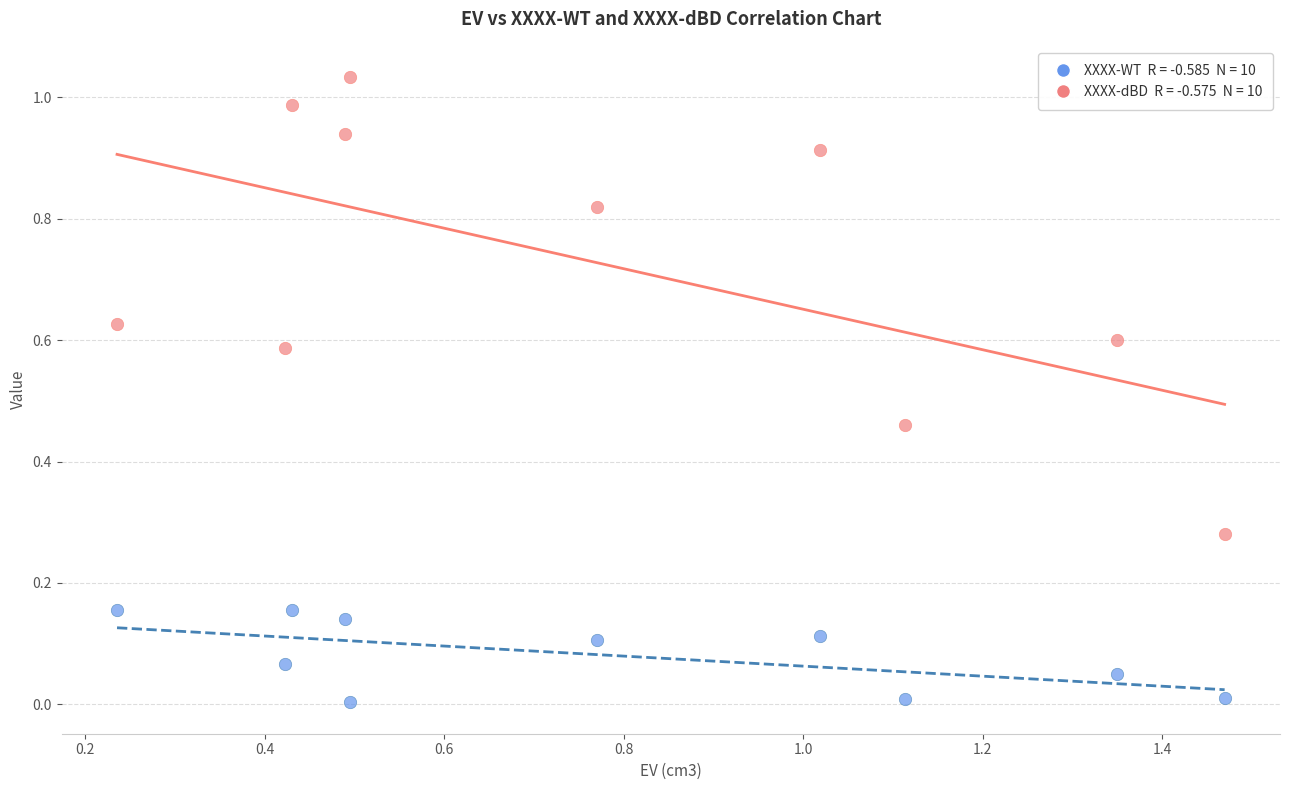

Across all data points, what is the range of X values (max minus min)?

1.2